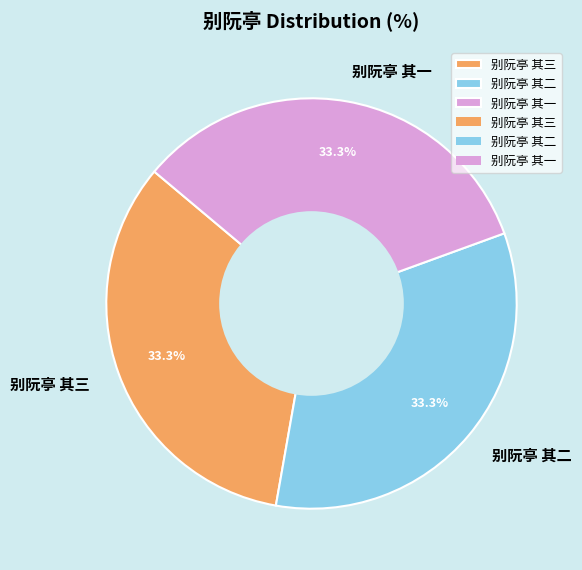

The 别阮亭 其二 slice represents 33% of the pie. True or false?

True